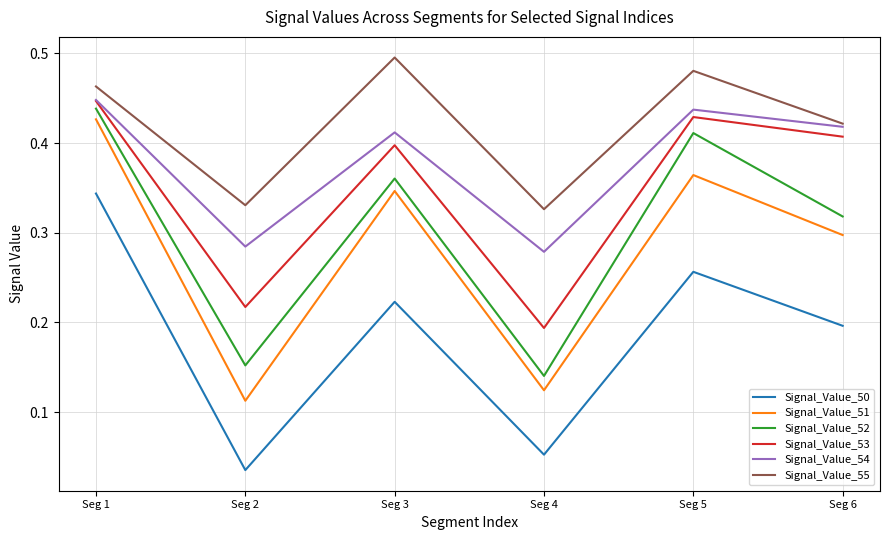

The value of Signal_Value_54 at Seg 4 is 0.3. True or false?

True